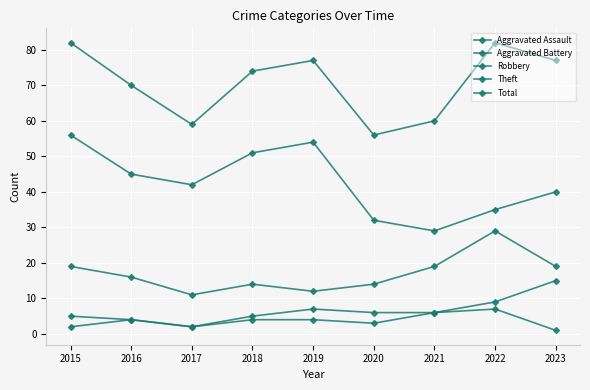

Reading left to right, what are all the values shown in this chart?

Aggravated Assault: 2	4	2	4	4	3	6	7	1
Aggravated Battery: 5	4	2	5	7	6	6	9	15
Robbery: 19	16	11	14	12	14	19	29	19
Theft: 56	45	42	51	54	32	29	35	40
Total: 82	70	59	74	77	56	60	82	77